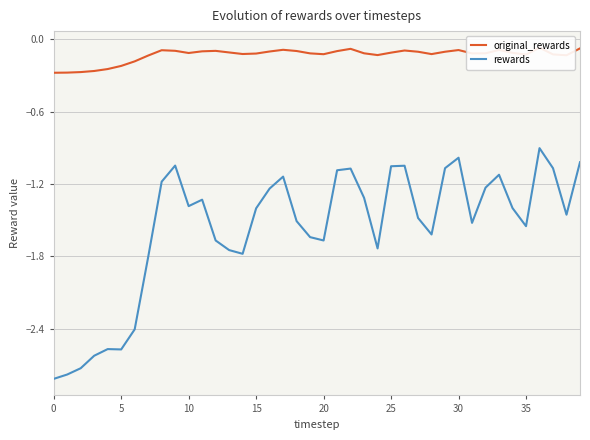

True or false: rewards and original_rewards cross at least once.

False